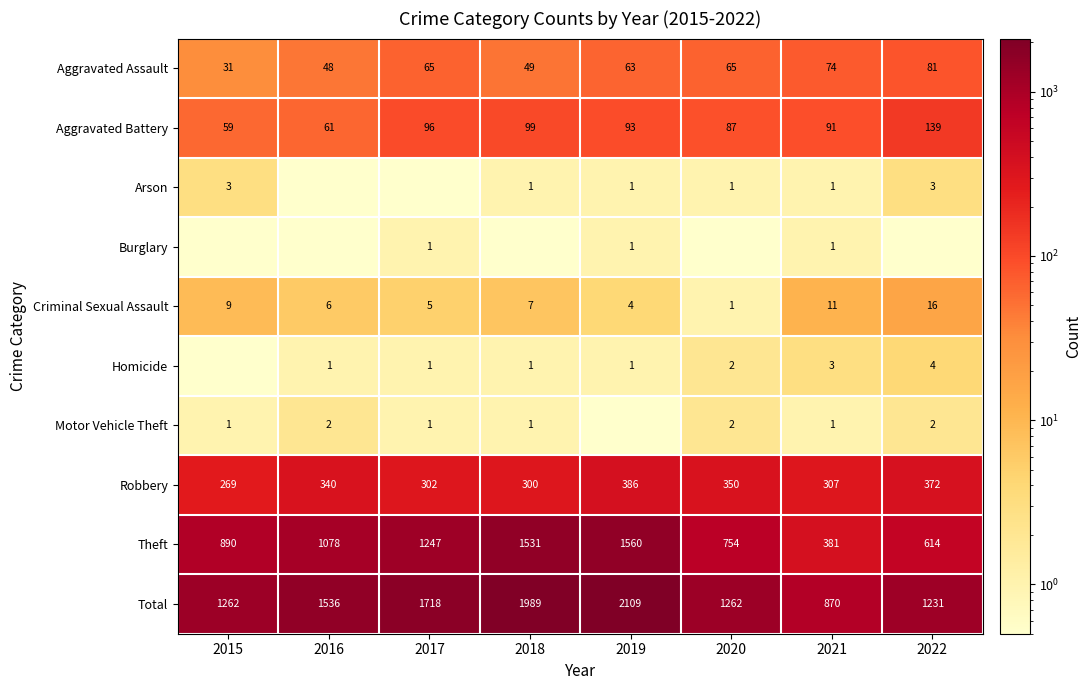

The value of Homicide at 2022 is 4.0. True or false?

True